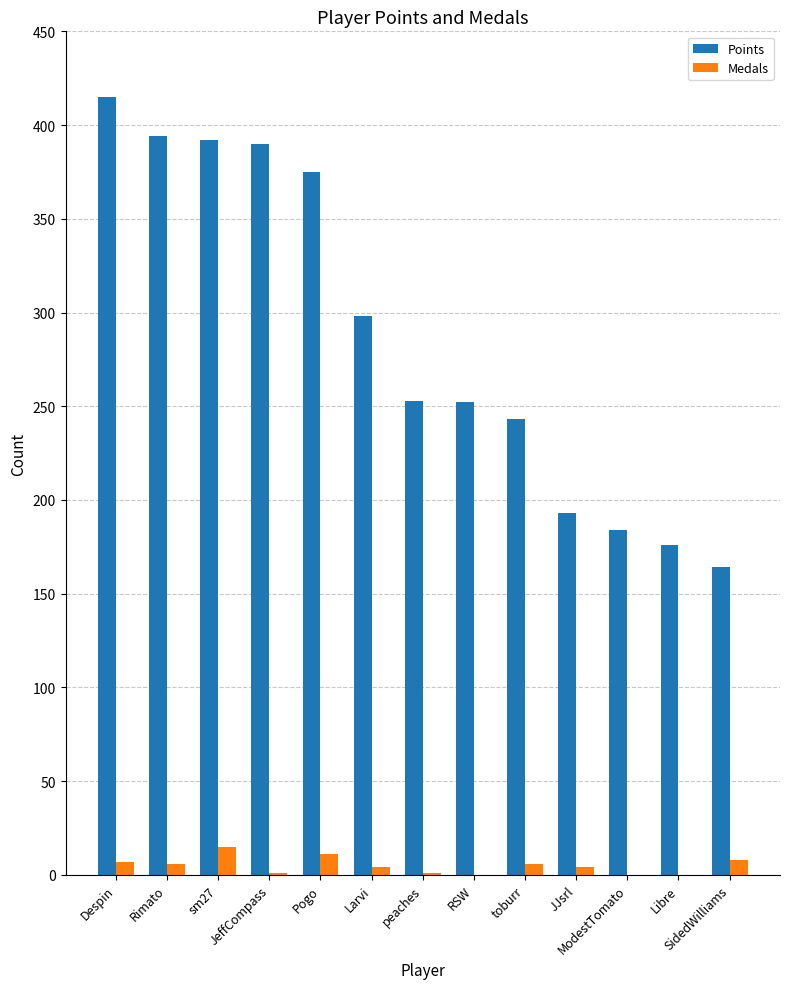

What is the average value of the Points series?

287